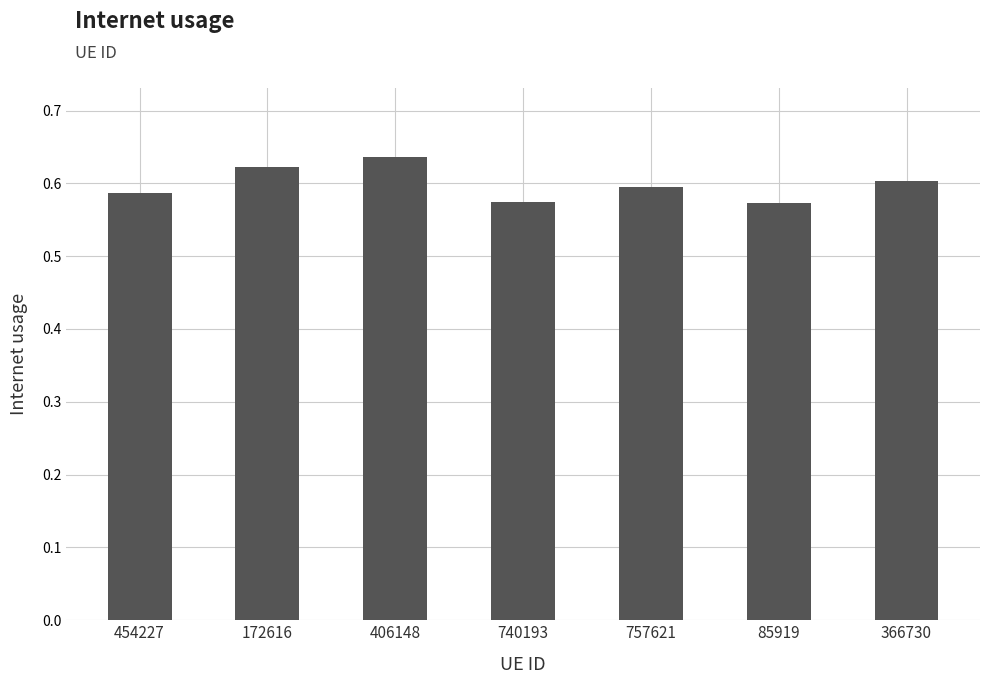

True or false: the data shows 0.6 at 172616.

True